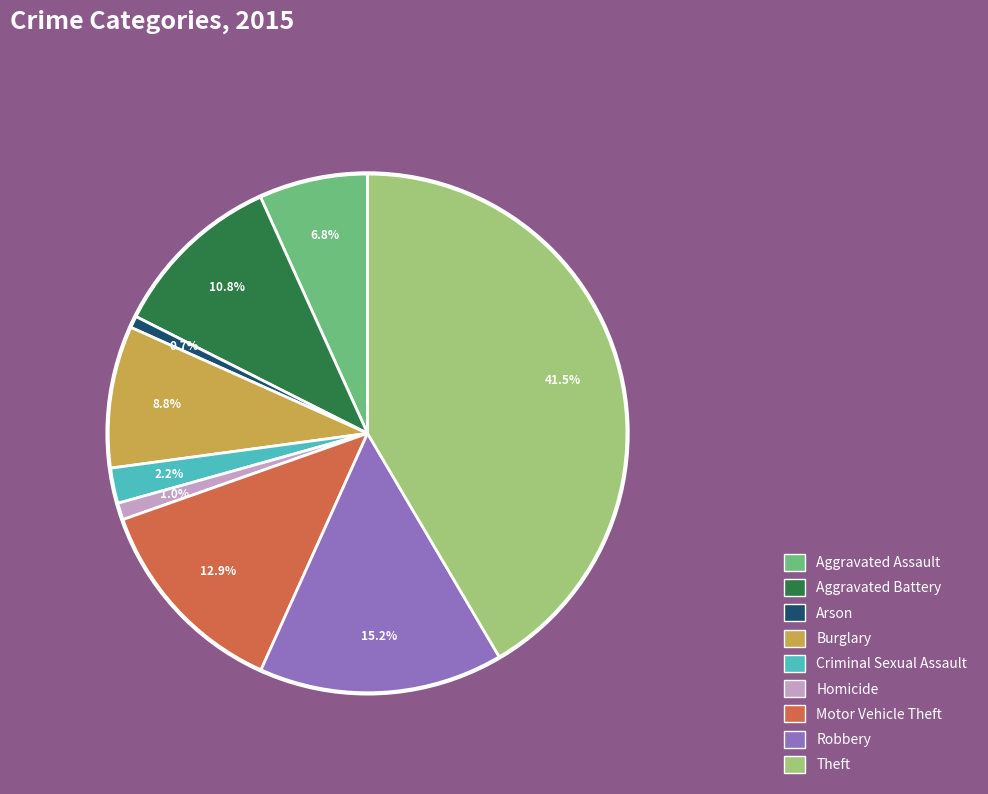

To the nearest percent, what is the difference between the Criminal Sexual Assault and Theft slice percentages?

39%